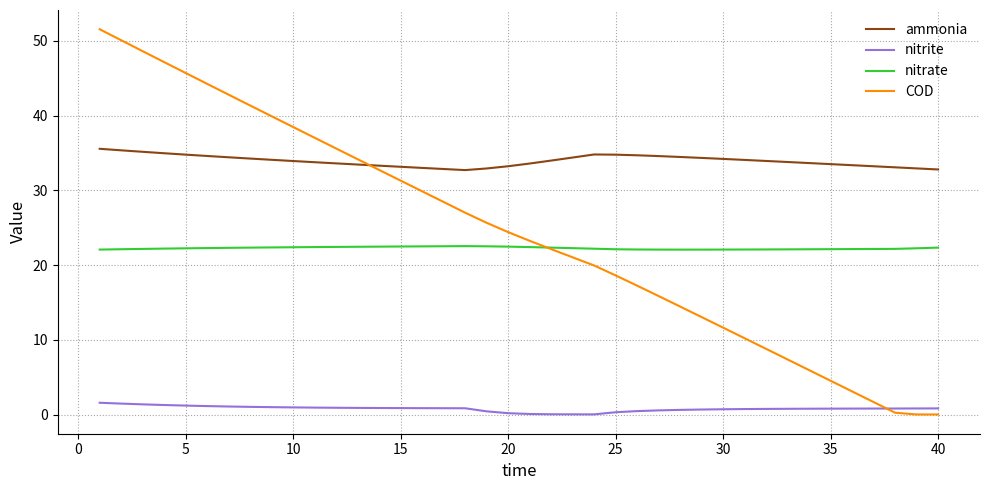

Which series has the largest range (max minus min)?

COD